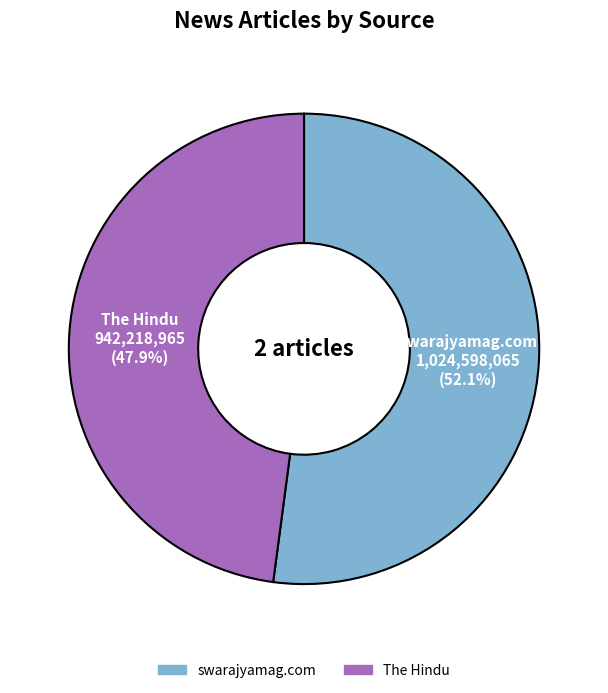

Combined, do swarajyamag.com and The Hindu account for over 50%?

Yes